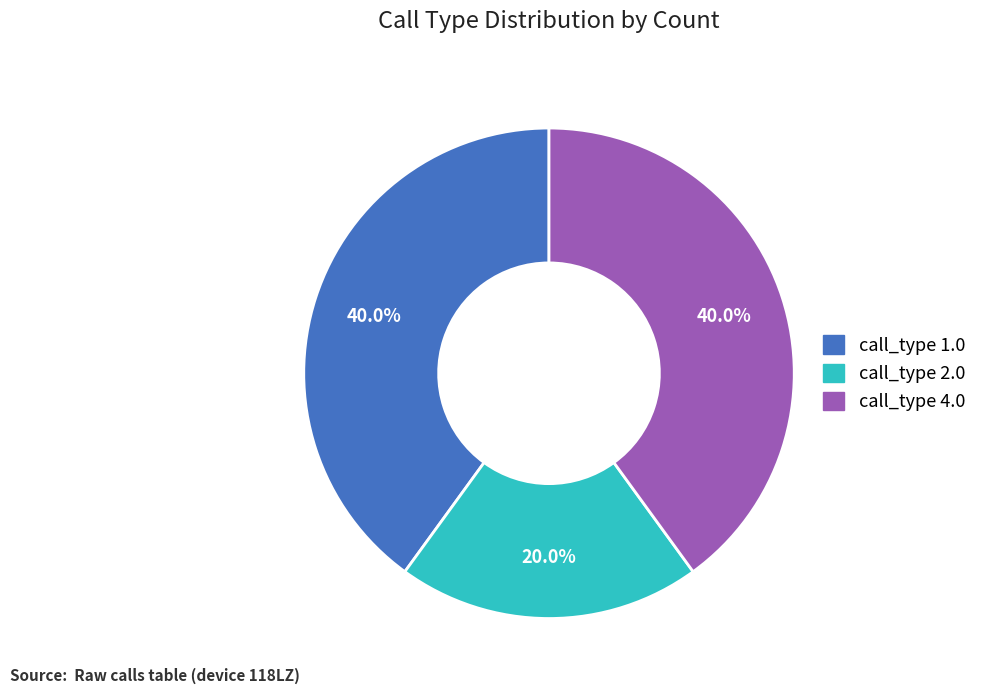

True or false: call_type 4.0 accounts for 40% of the total.

True